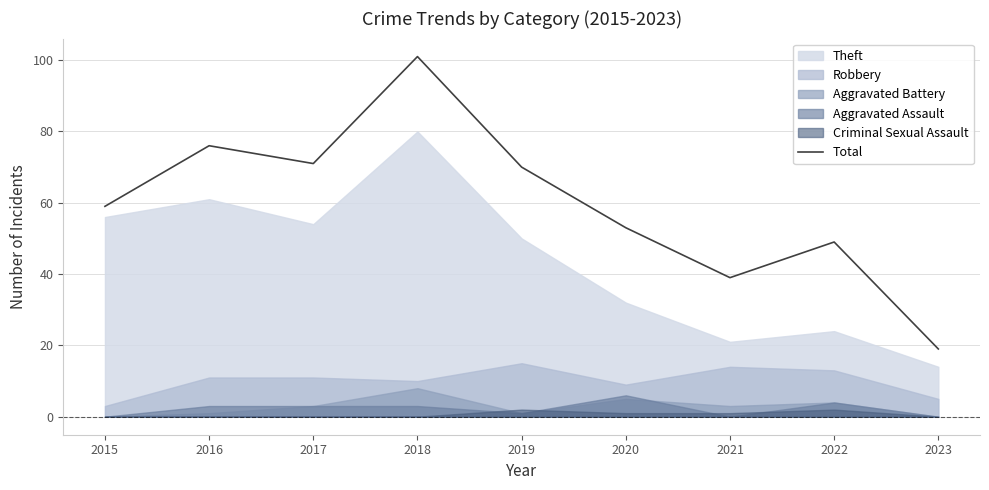

Does the chart display data point markers on the line(s)?

No